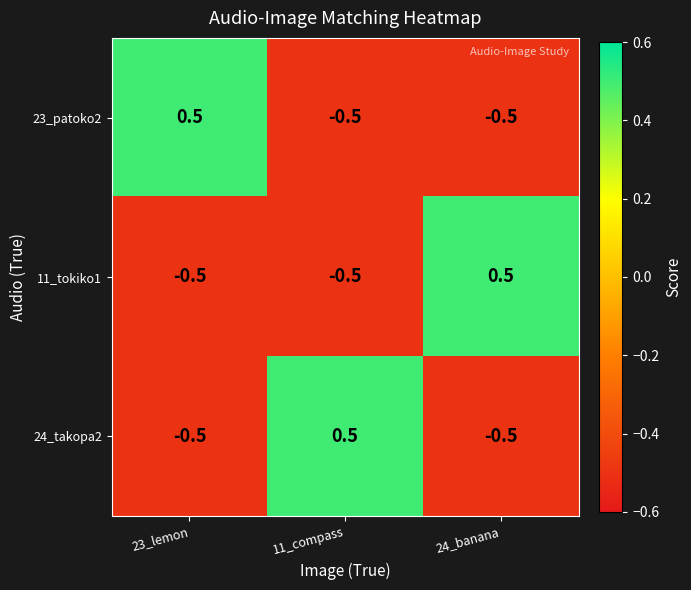

What is the greatest value displayed?

0.5